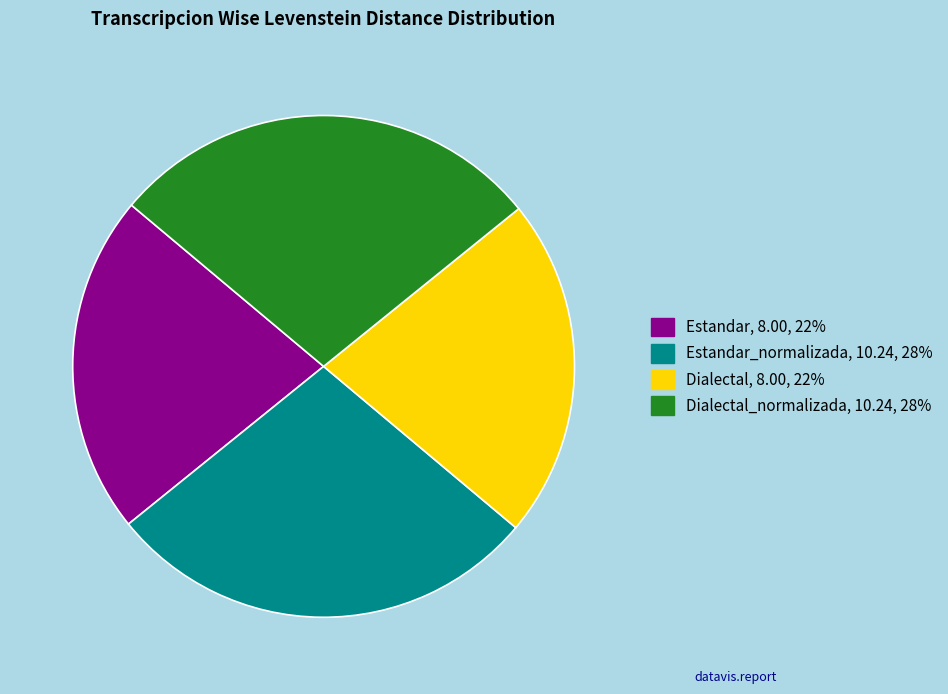

Does any single category account for the majority?

No